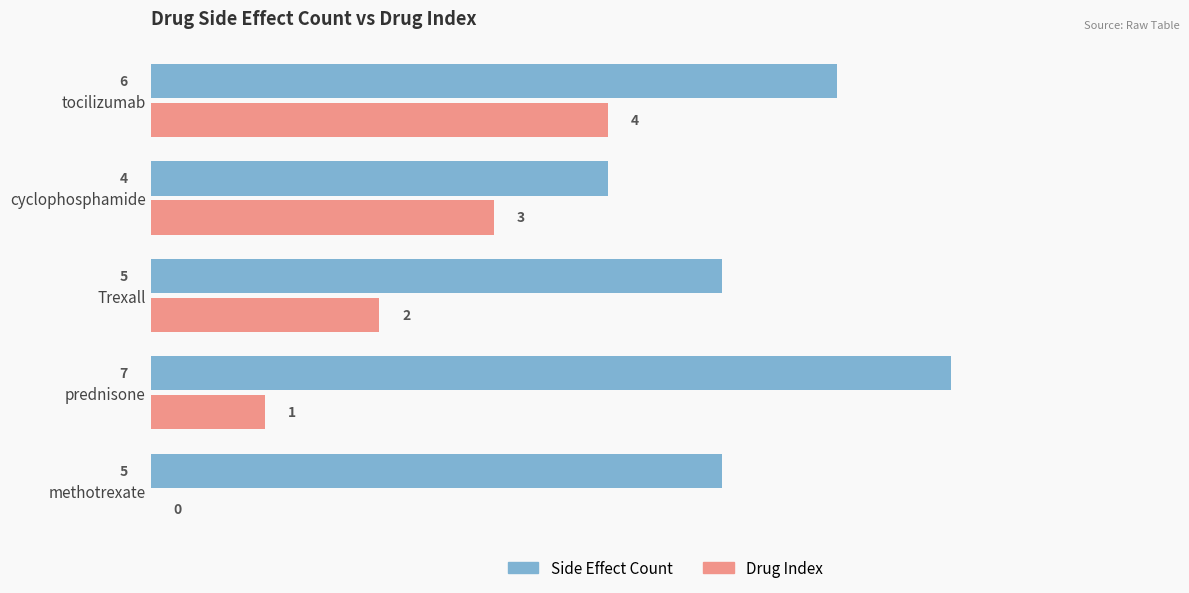

How many series are shown in this chart?

2